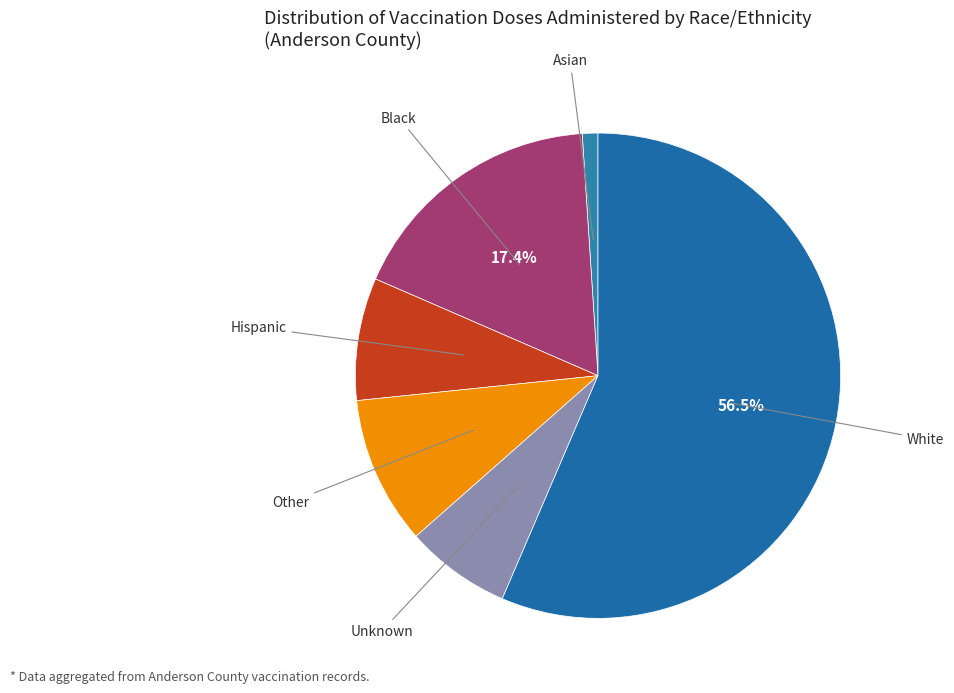

What is the majority slice?

White